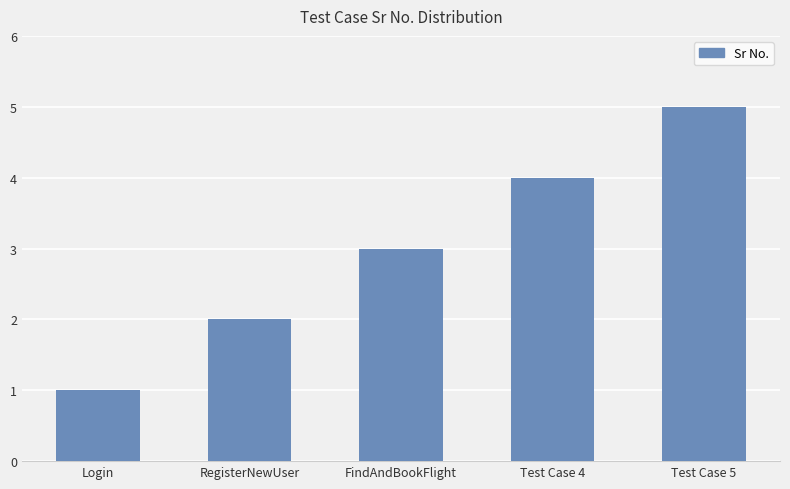

Reading left to right, list all the values displayed in this chart.

1	2	3	4	5